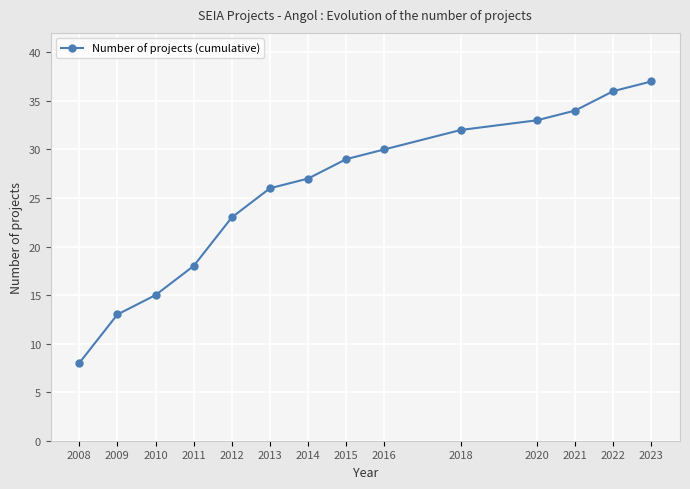

What is the average value?

26